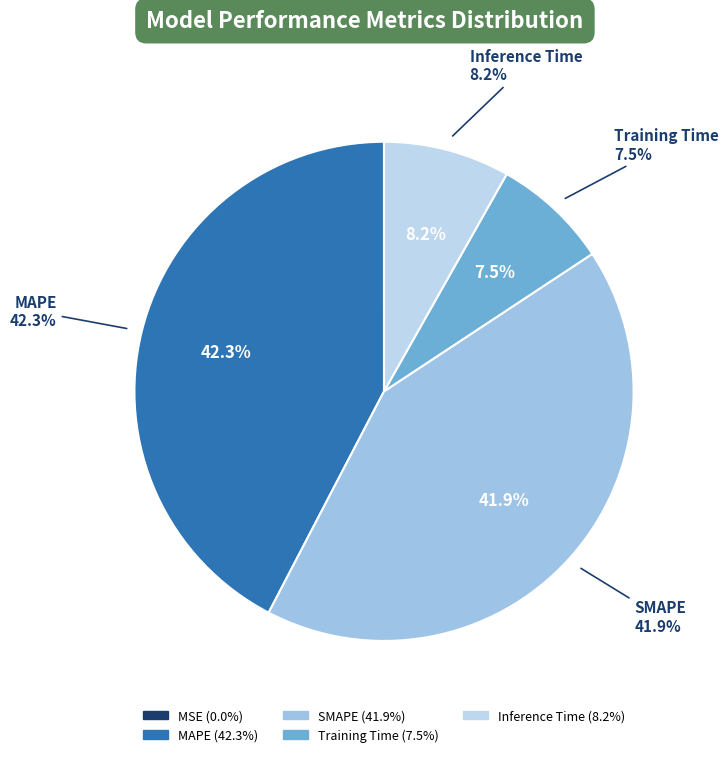

Is there any slice that represents more than half of the pie?

No